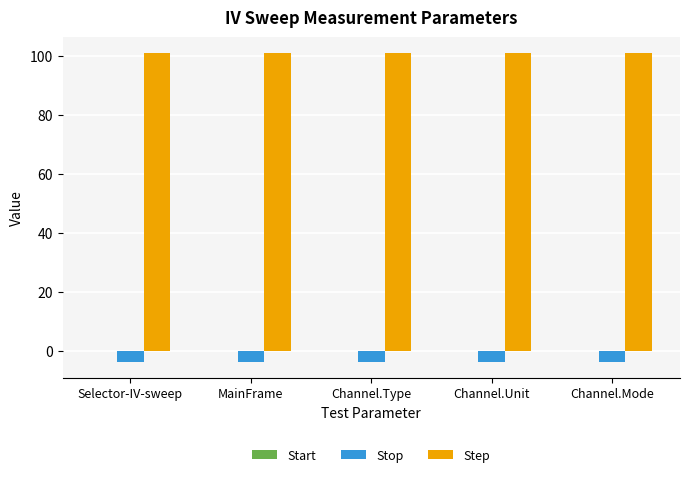

Rank the series by their maximum value, from lowest to highest.

Stop, Step